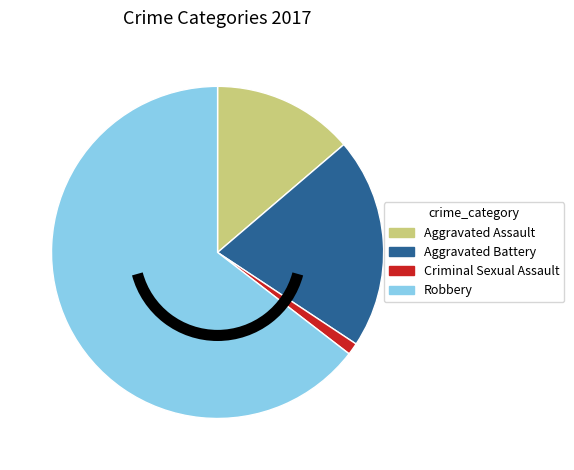

Count the number of slices in the pie.

4